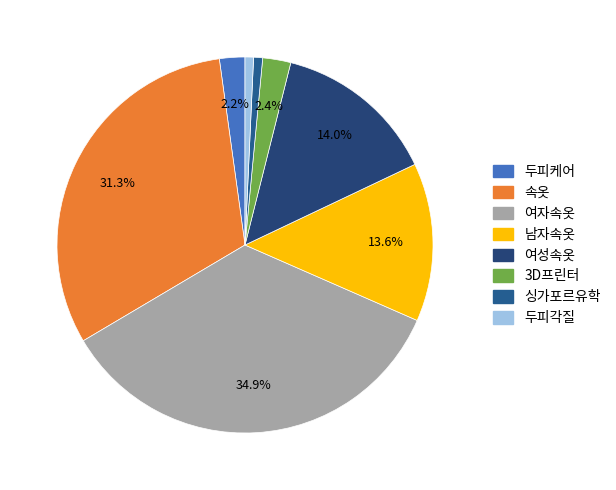

The 두피케어 slice represents 13% of the pie. True or false?

False